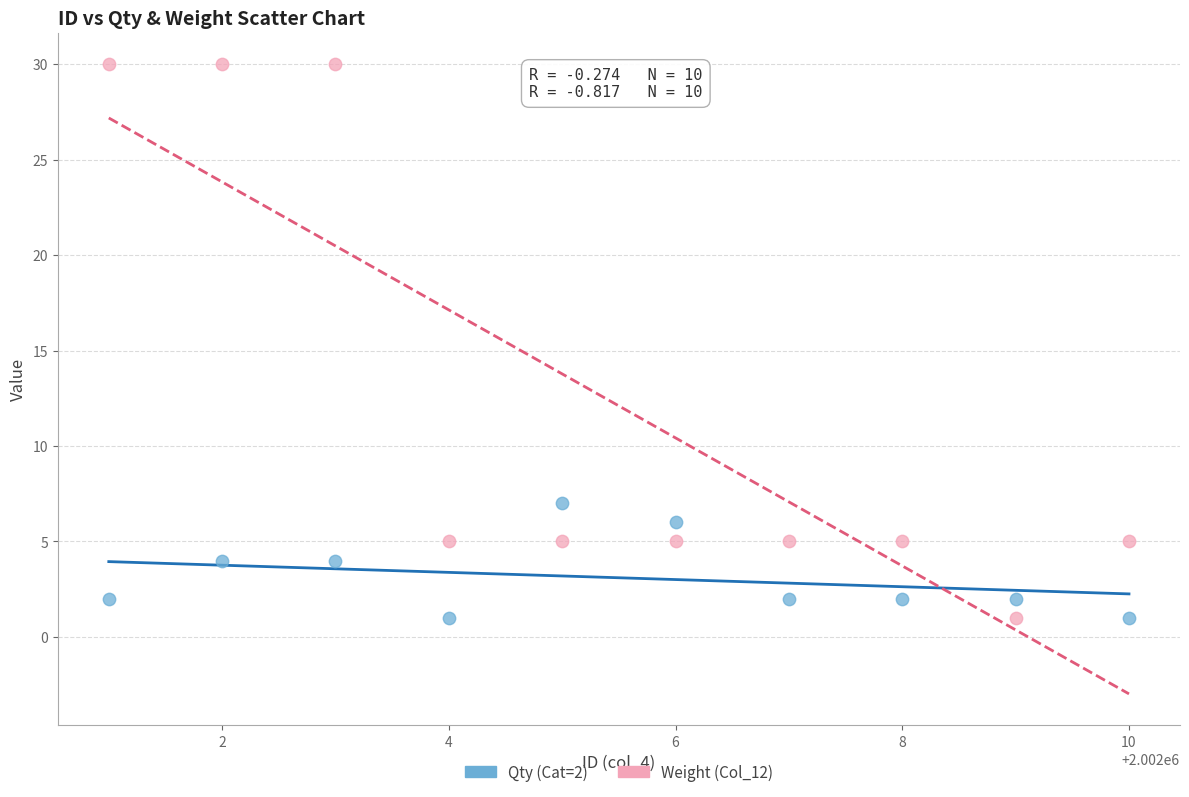

What is the X range (max minus min) for the scatter plot?

9